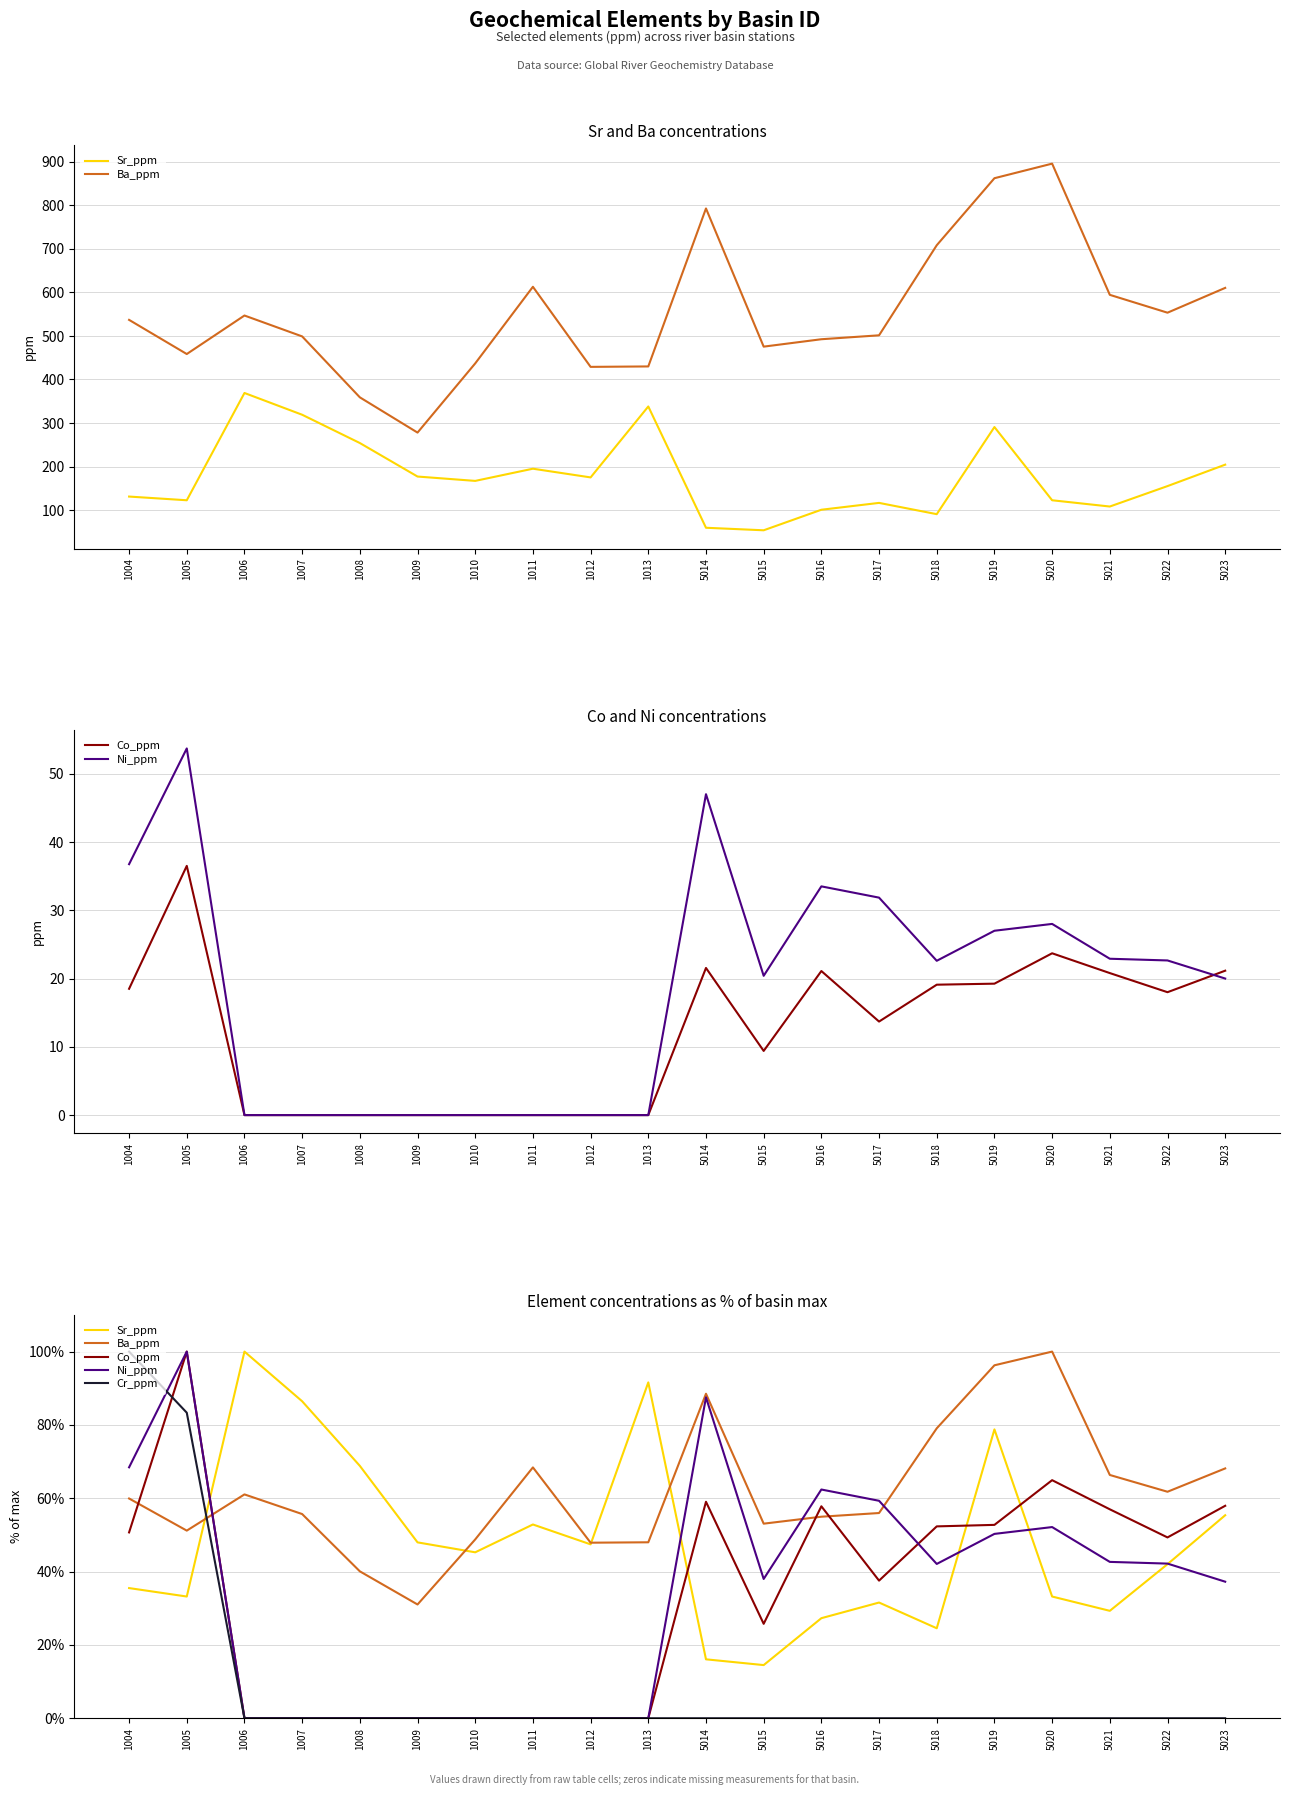

What is the average value of the Ni_ppm series?

34.1